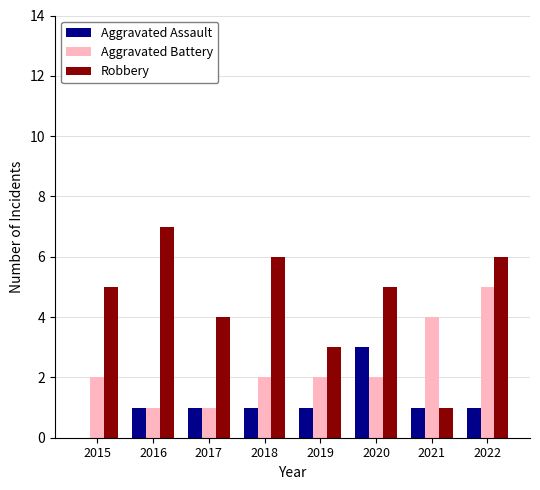

At which category is the sum across all series the highest?

2022